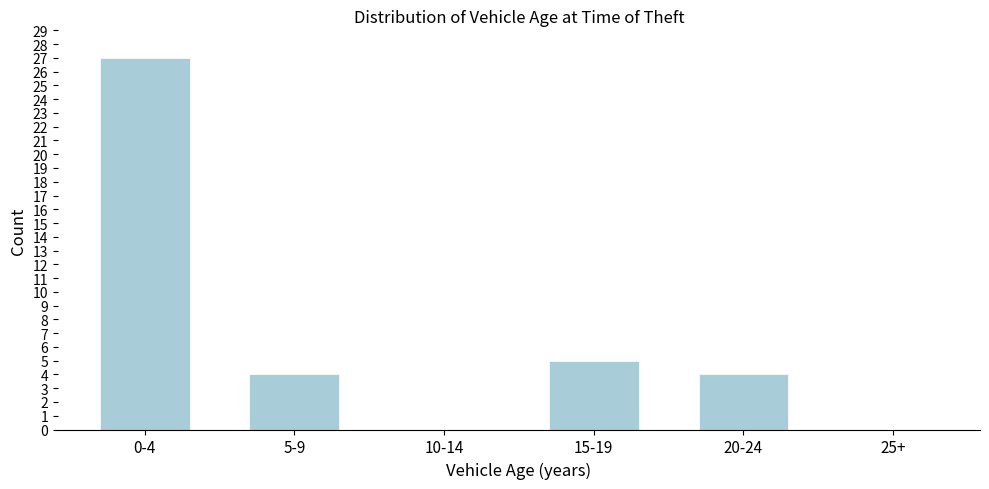

Reading left to right, list all the values displayed in this chart.

0-4=27	5-9=4	10-14=0	15-19=5	20-24=4	25+=0